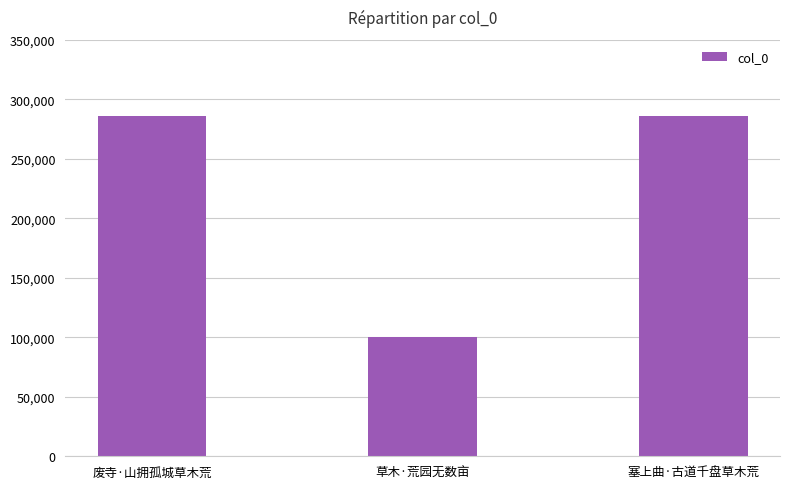

What is the label of the 1st bar from the left?

废寺·山拥孤城草木荒